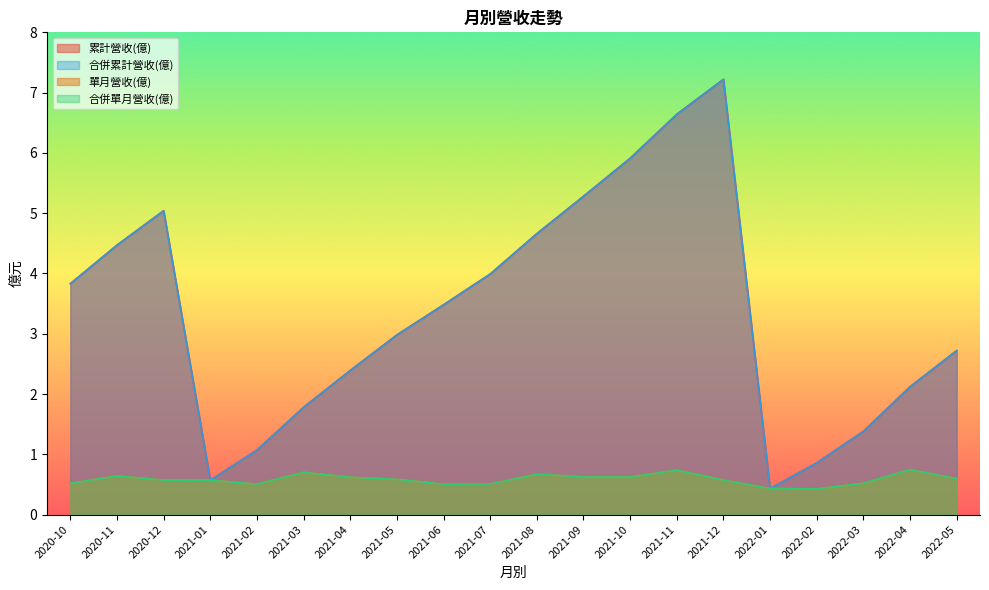

Is it true that 合併累計營收(億) equals 1.9 at 2021-11?

False